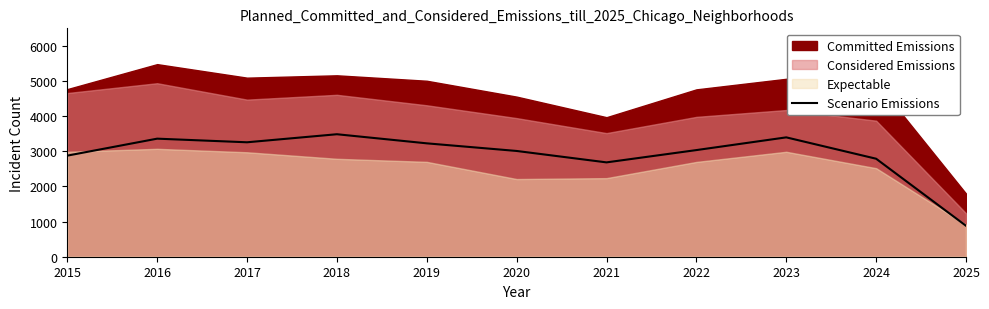

Which label corresponds to the smallest value in the chart?

2025